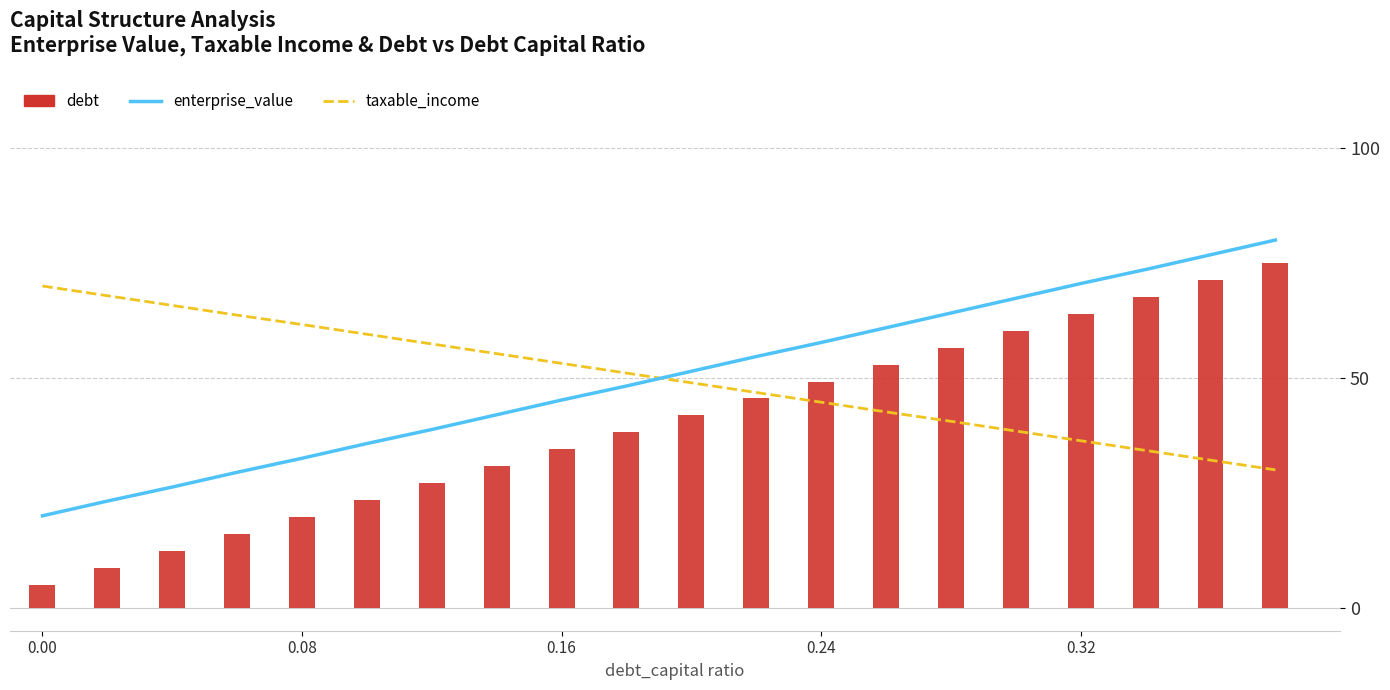

How many data points in taxable_income are less than 51?

10